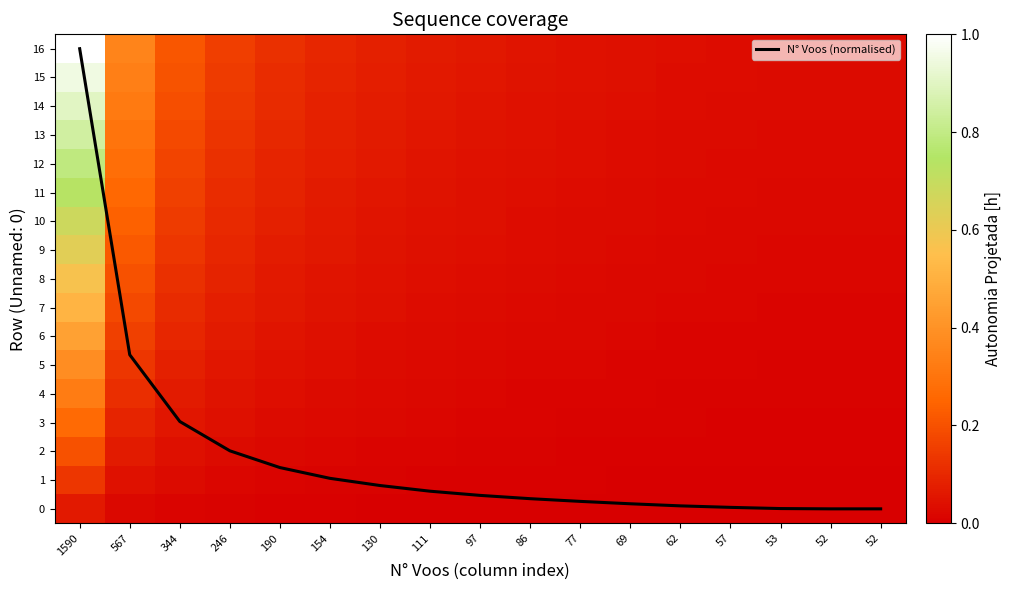

At how many categories does at least one series exceed 6?

1